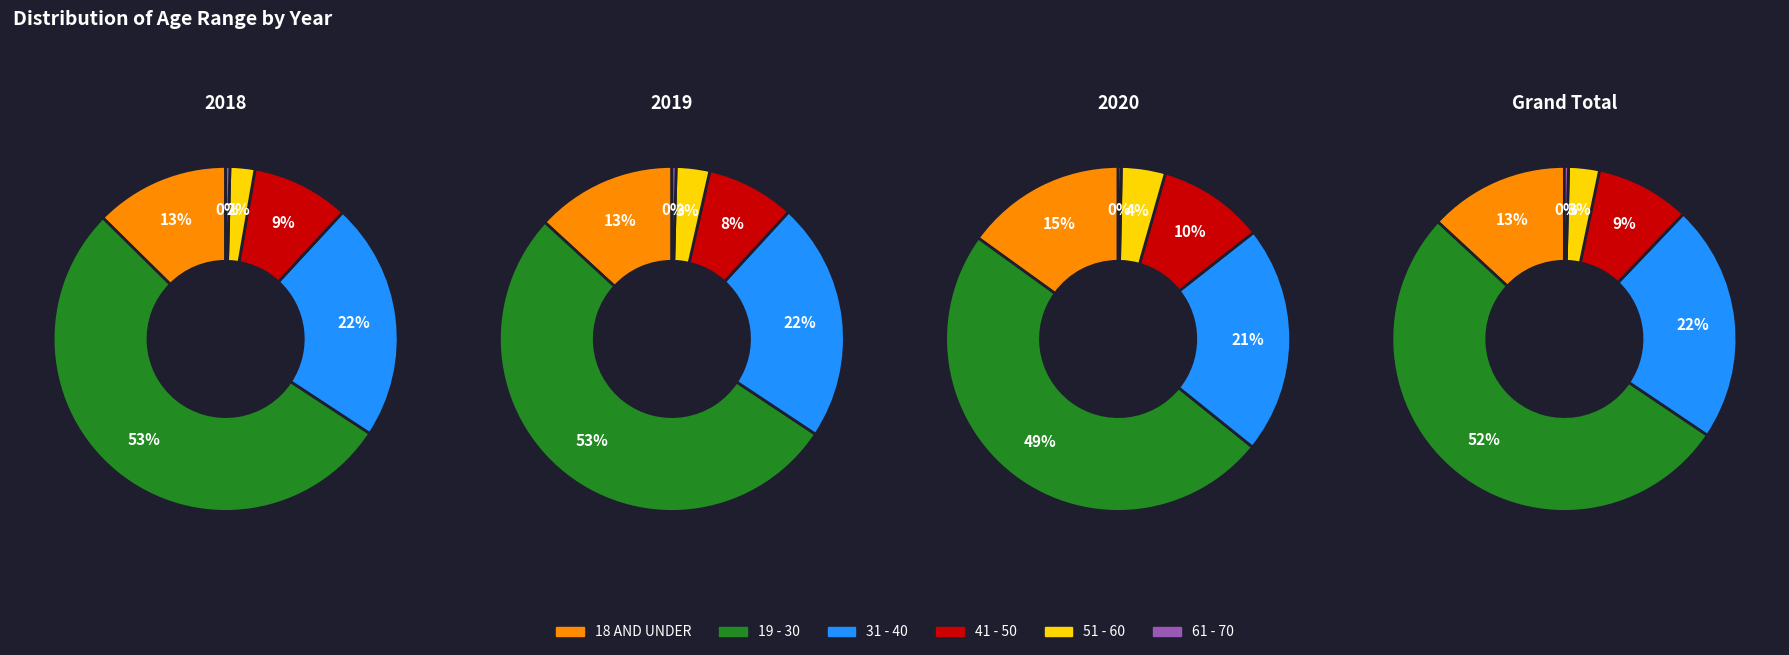

What is the total percentage of 18 AND UNDER and 19 - 30?

65.8%